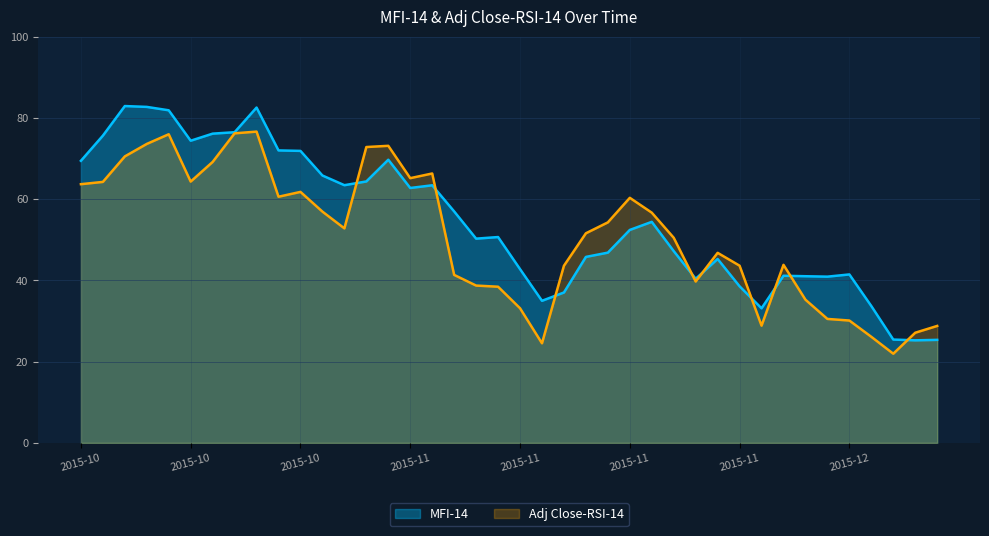

What is the total value across all series at 2015-11-18?

97.4